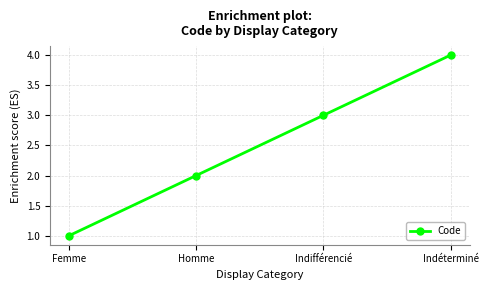

At which category does the chart reach its minimum across all series?

Femme